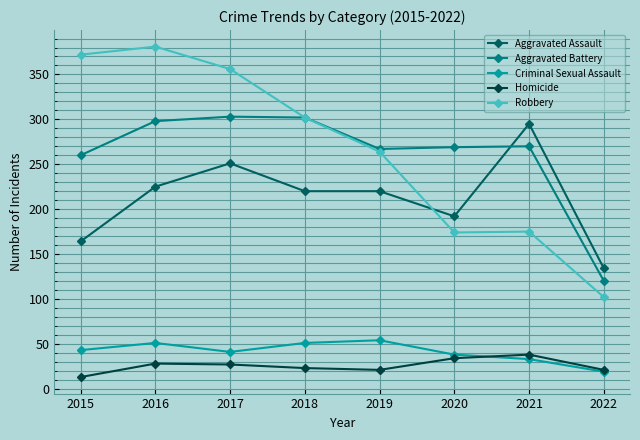

True or false: Aggravated Assault and Criminal Sexual Assault cross at least once.

False